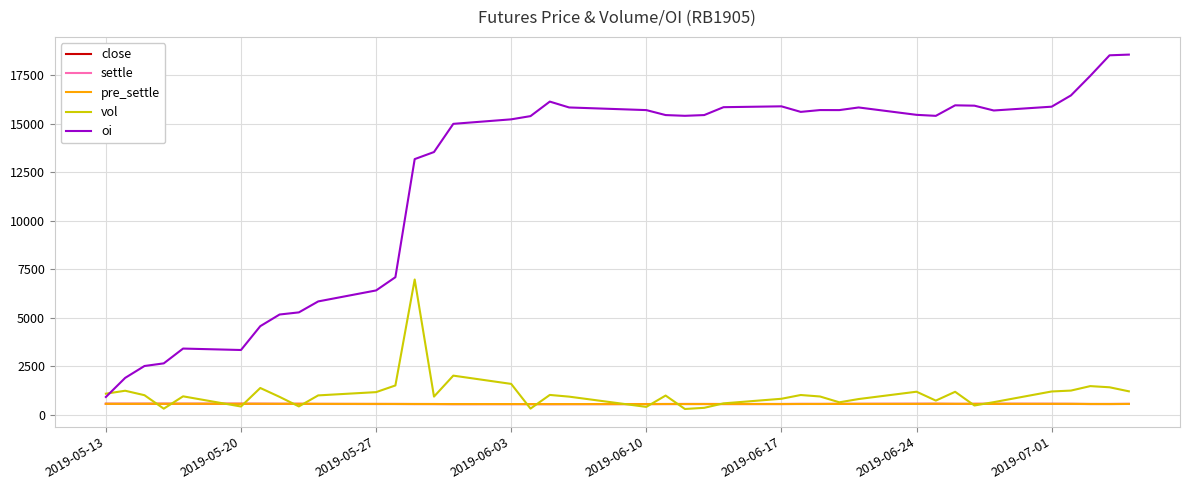

What is the minimum value for close?

561.8